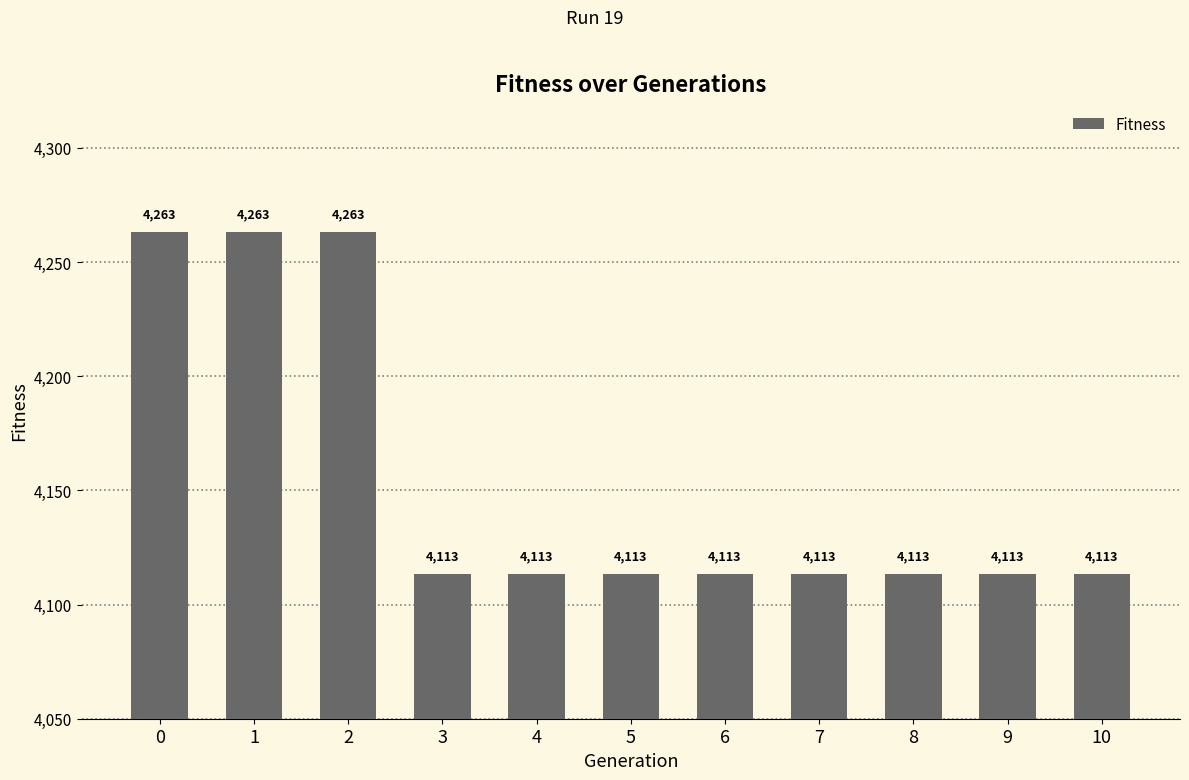

What is the minimum value shown in the chart?

4113.4